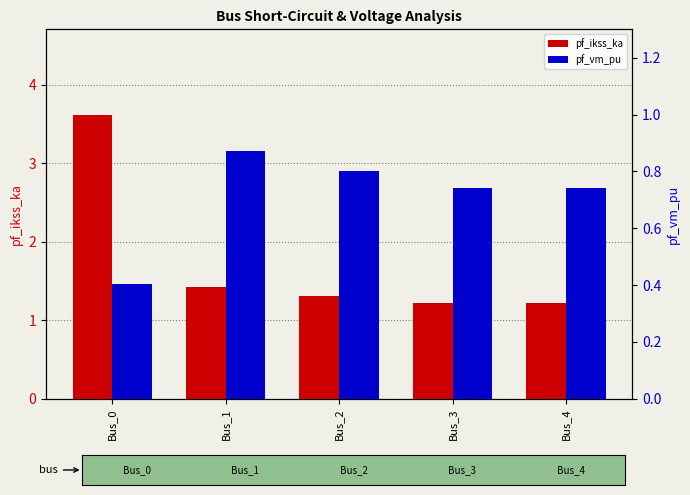

List the series in order of their overall mean, lowest first.

pf_vm_pu, pf_ikss_ka